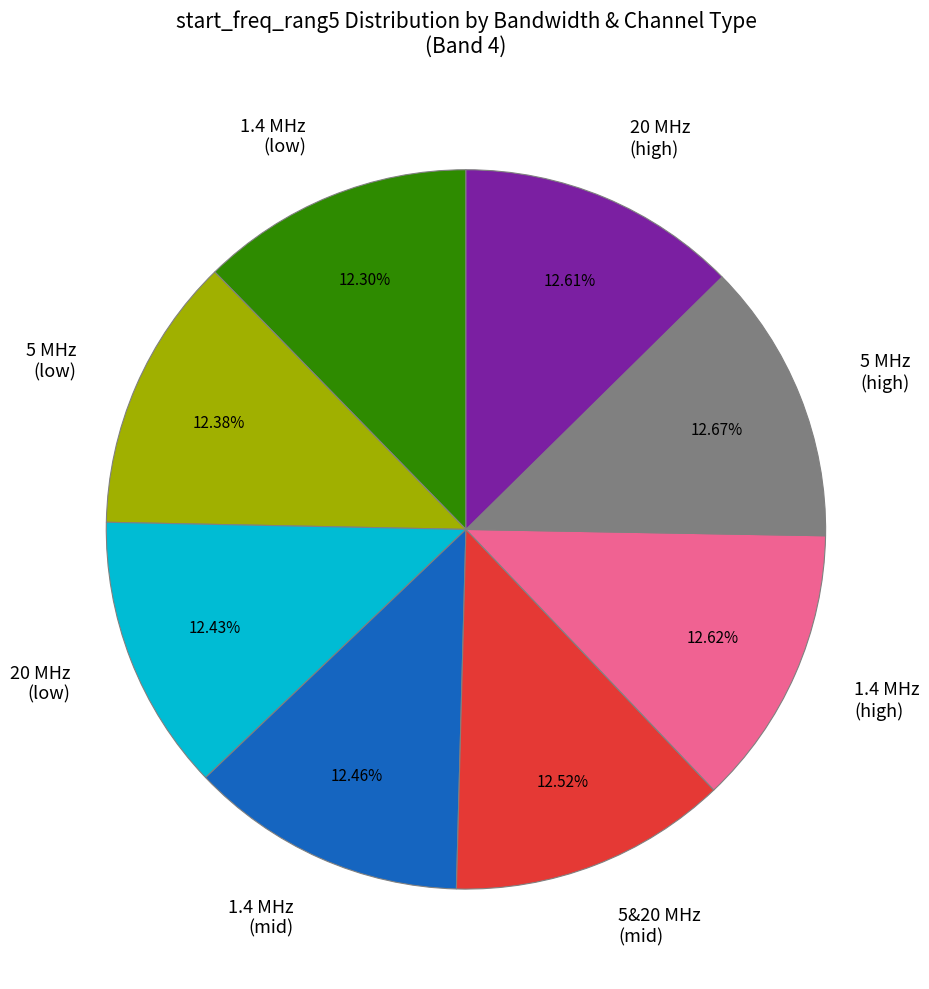

Is the sum of 1.4 MHz (mid) and 1.4 MHz (low) greater than half?

No